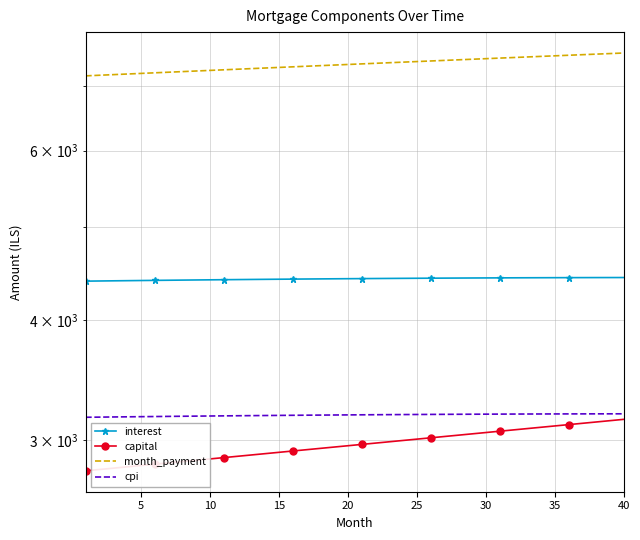

True or false: capital and month_payment cross at least once.

False